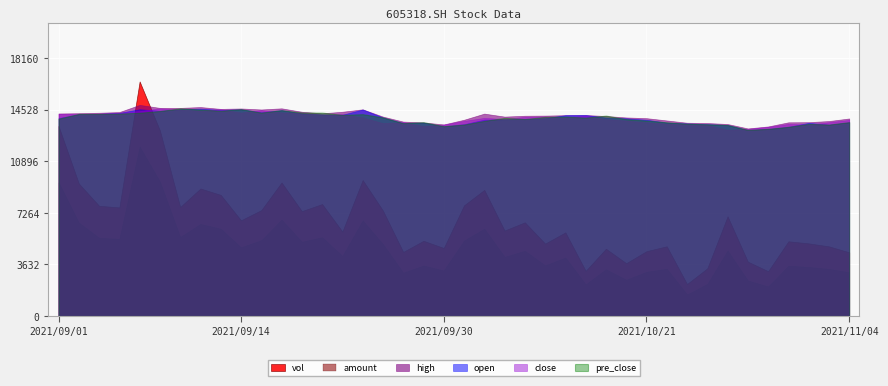

True or false: close and vol intersect in this chart.

True